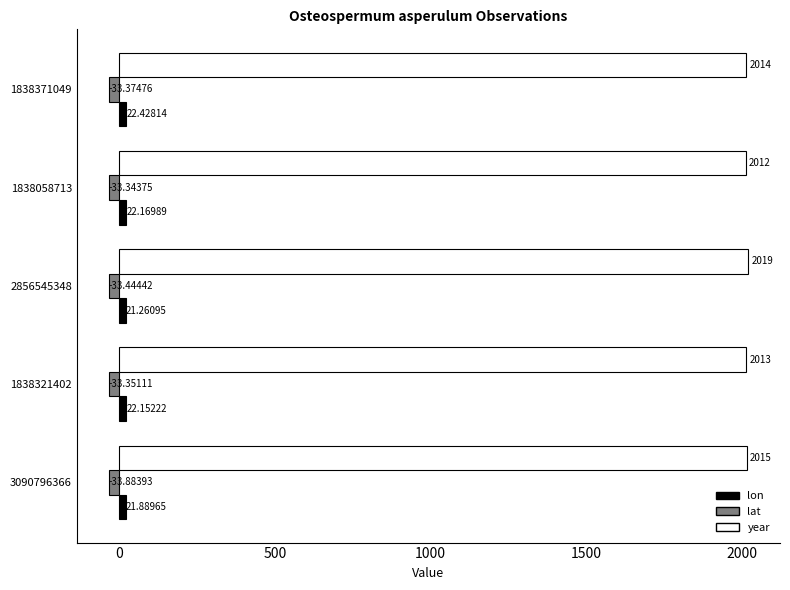

Which series has the widest spread of values?

year